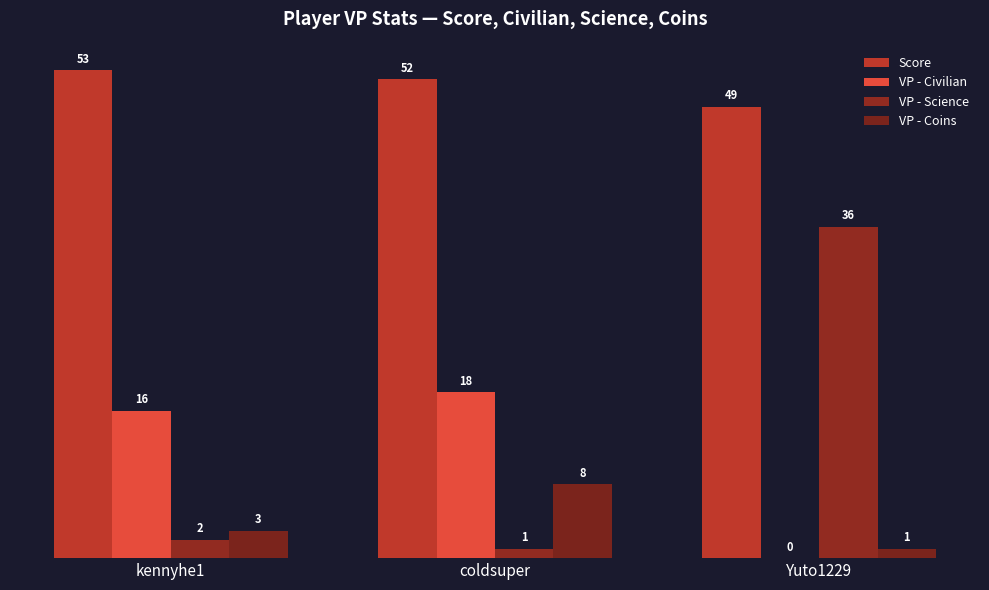

At which label does VP - Civilian reach its peak?

coldsuper